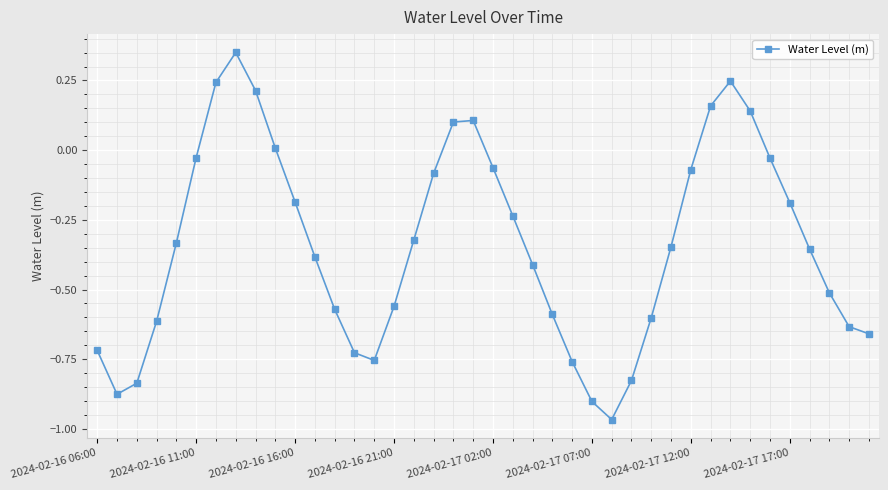

How many lines are shown in the chart?

1